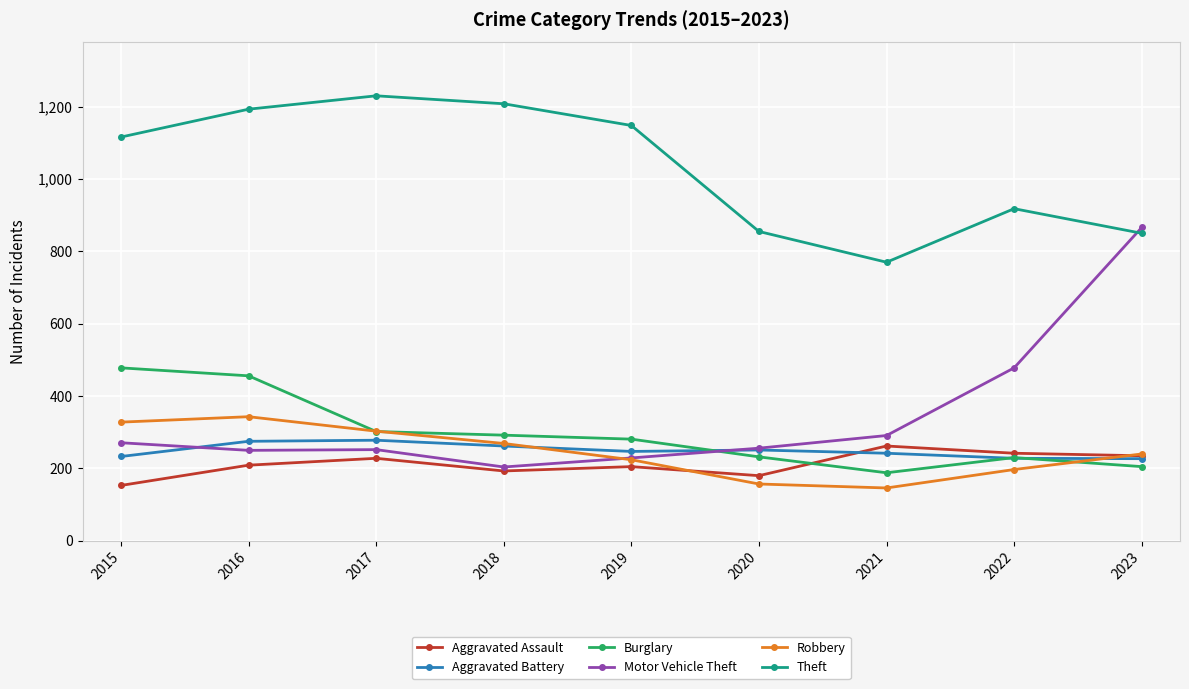

What is the total value across all series at 2019?

2334